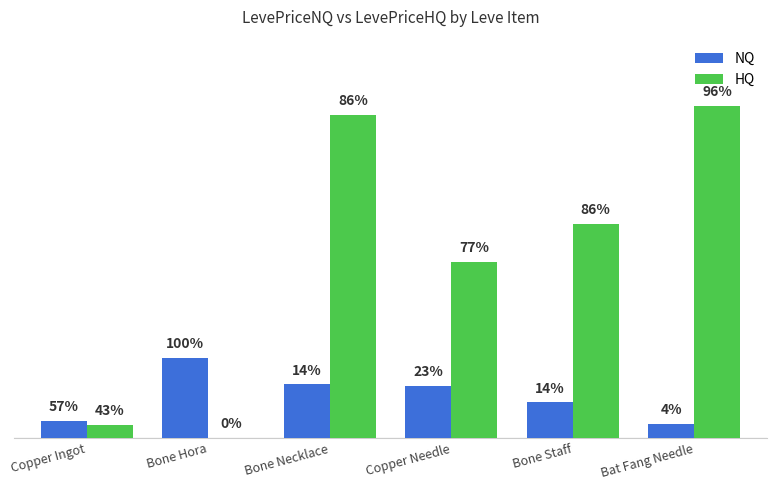

What are all the series names shown in the legend?

NQ, HQ